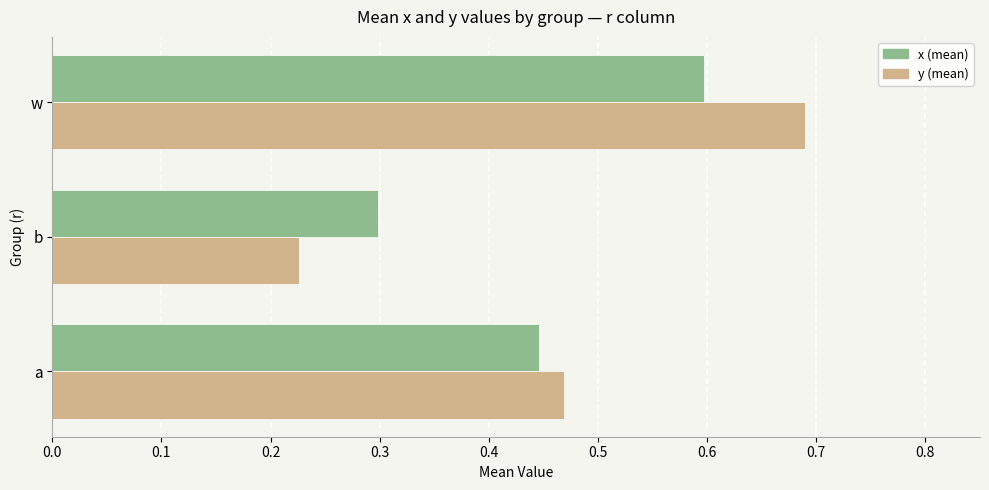

At which category does the chart reach its peak across all series?

w